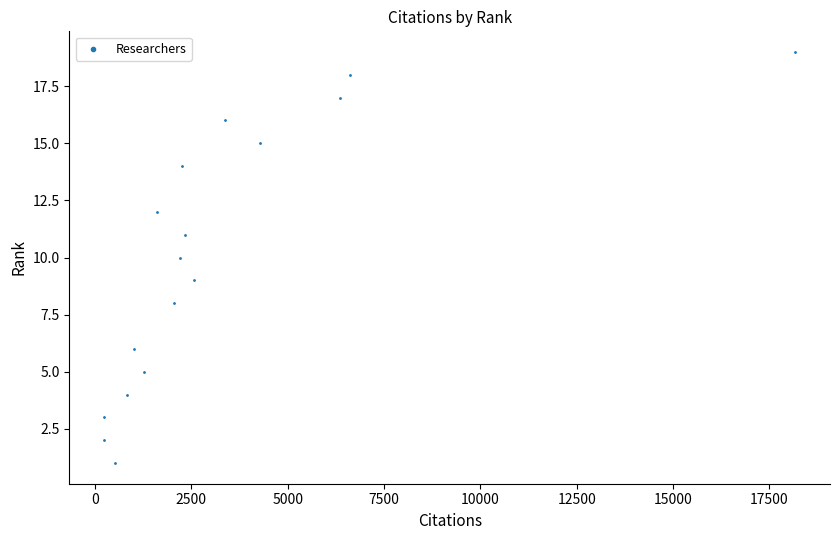

What is the range of Y values (max minus min)?

18